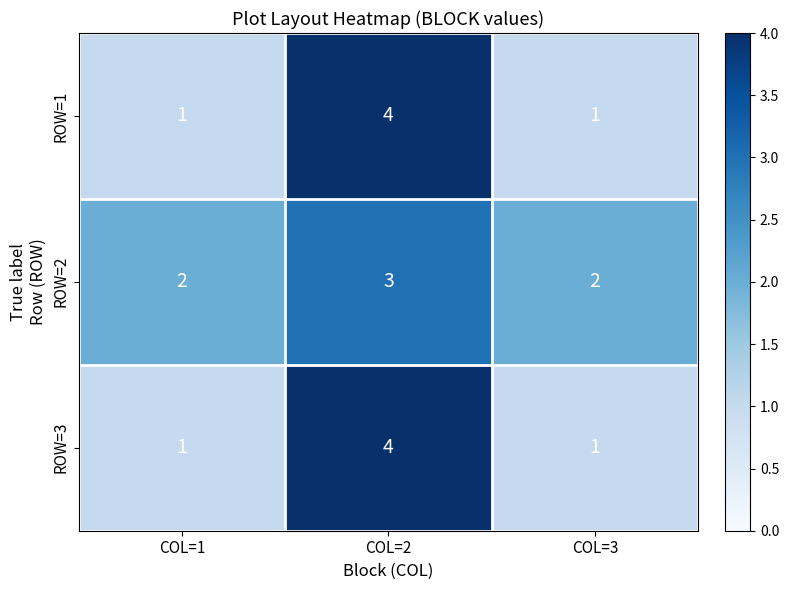

What is the sum of all ROW=1 values?

6